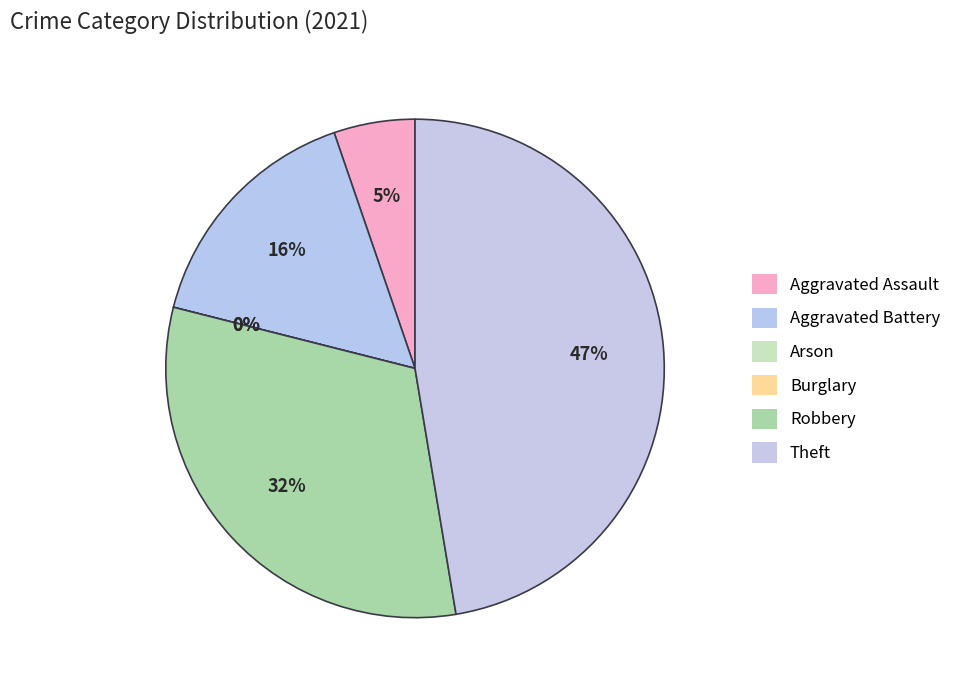

Does Theft account for over 50% of the chart?

No